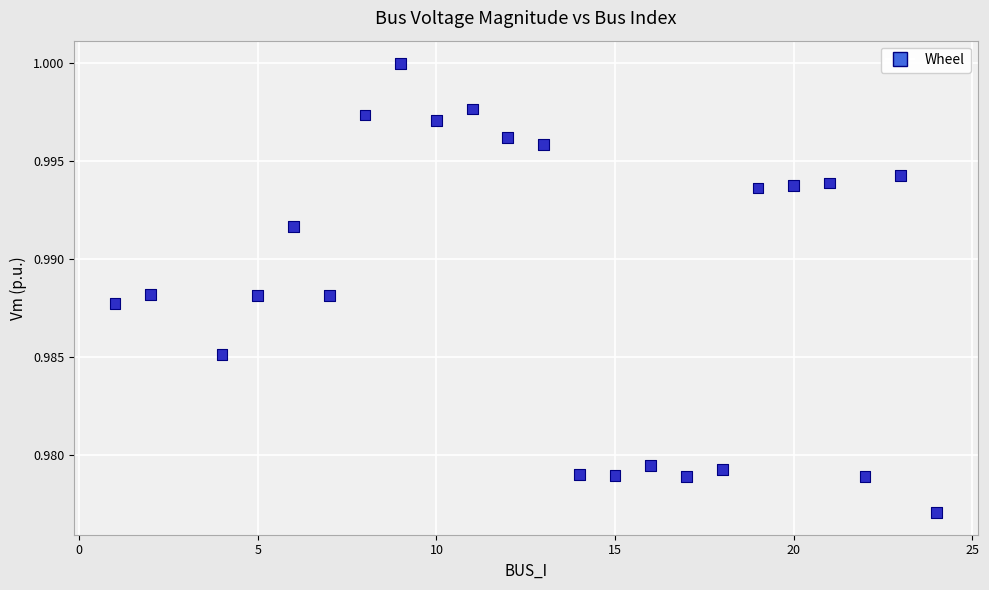

What is the range of X values (max minus min)?

23.0